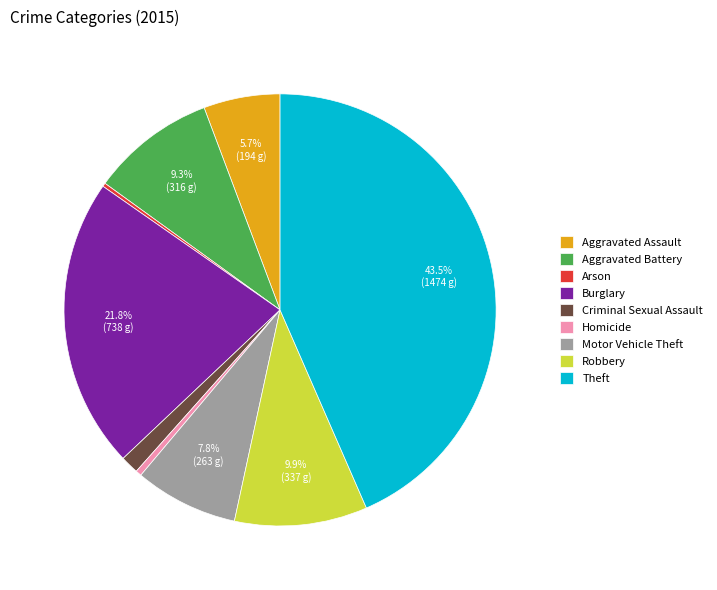

Does any single category account for the majority?

No